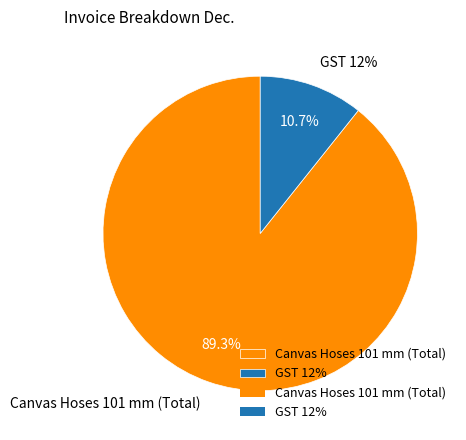

How many slices are in this pie chart?

2